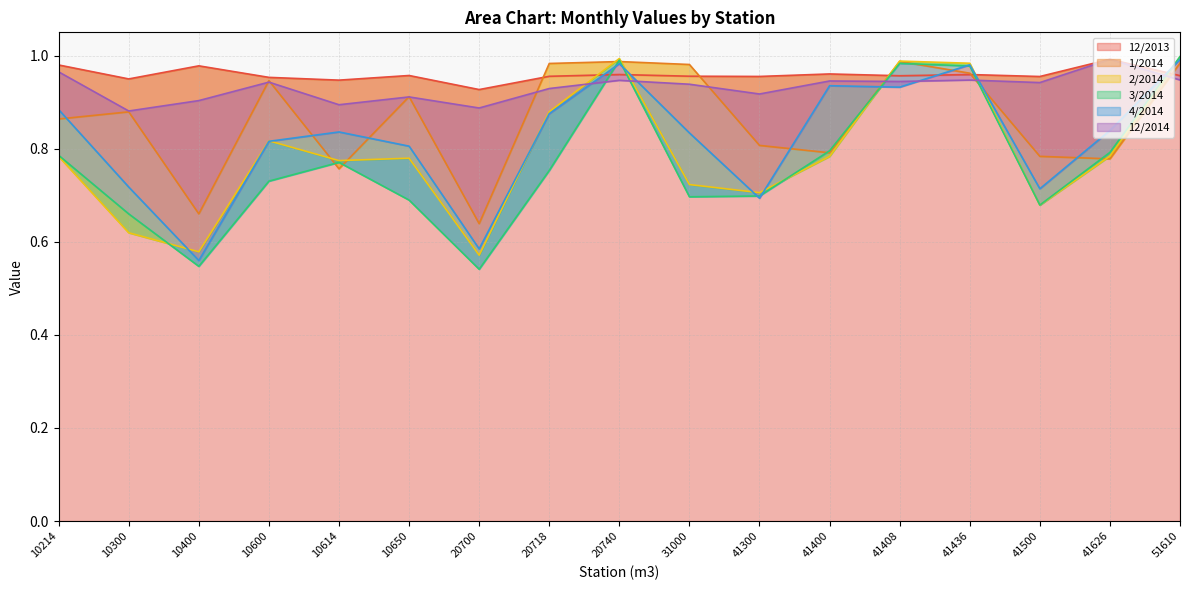

Is it true that 4/2014 equals 0.7 at 41300?

True